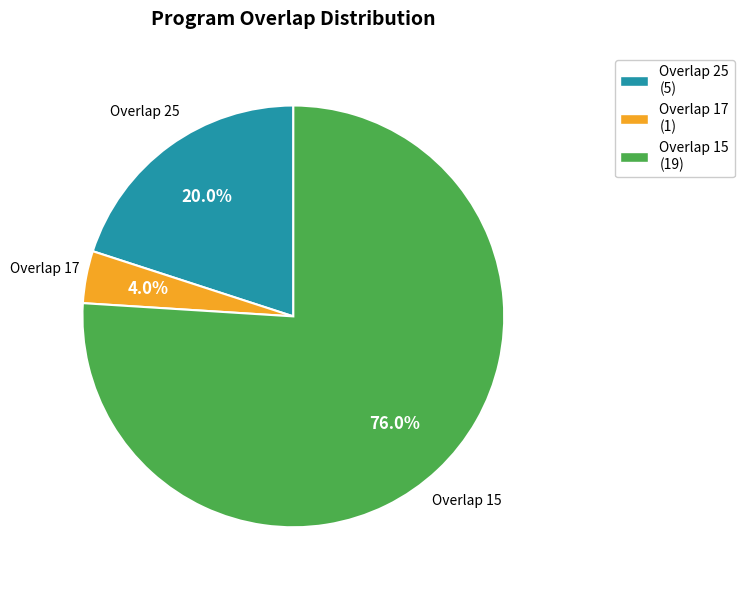

Approximately how many times larger is the value at Overlap 25 (5) compared to Overlap 15 (19)?

0.3